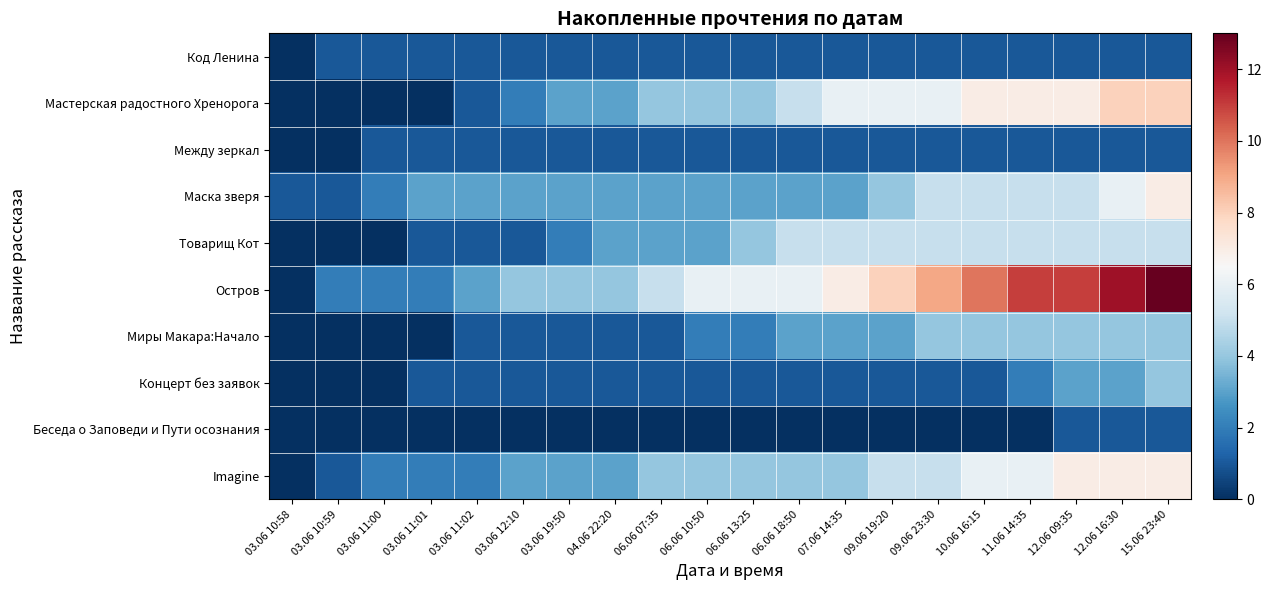

At 11.06 14:35, list the series in order from largest to smallest.

Остров, Мастерская радостного Хренорога, Imagine, Маска зверя, Товарищ Кот, Миры Макара:Начало, Концерт без заявок, Код Ленина, Между зеркал, Беседа о Заповеди и Пути осознания